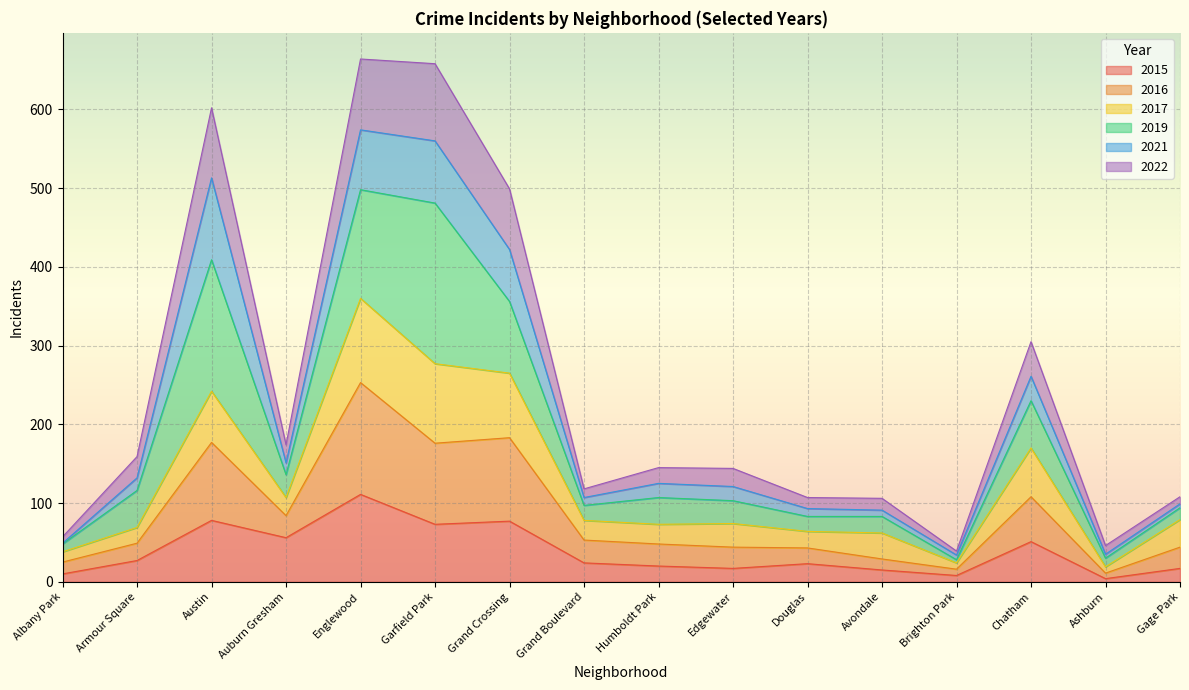

Which category has the highest value across all series?

Englewood